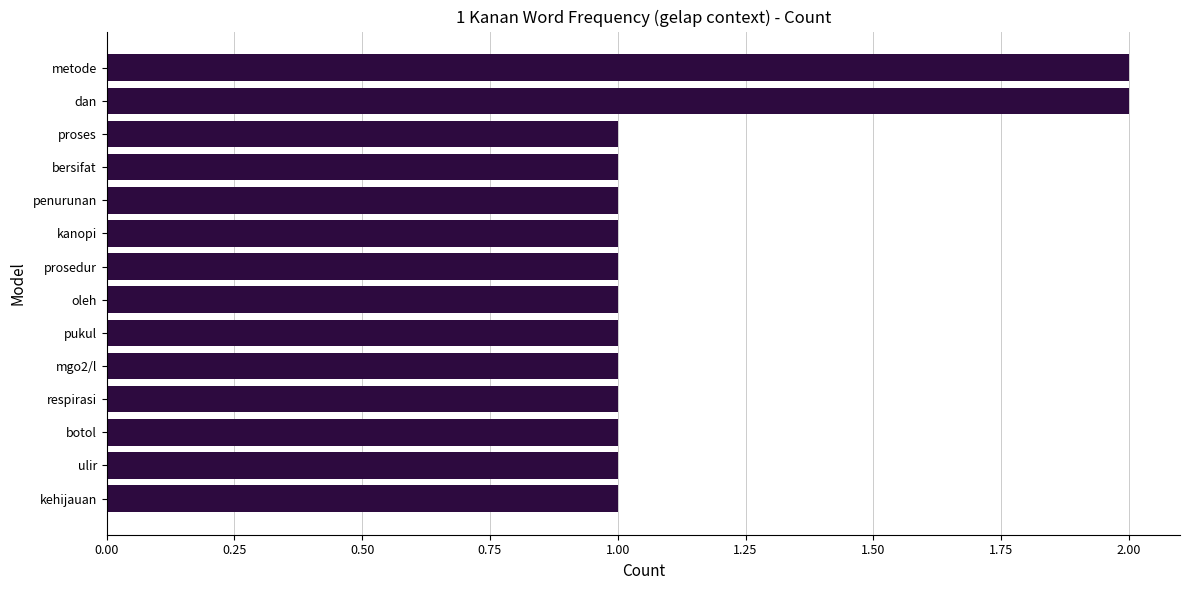

What is the sum of all values?

16